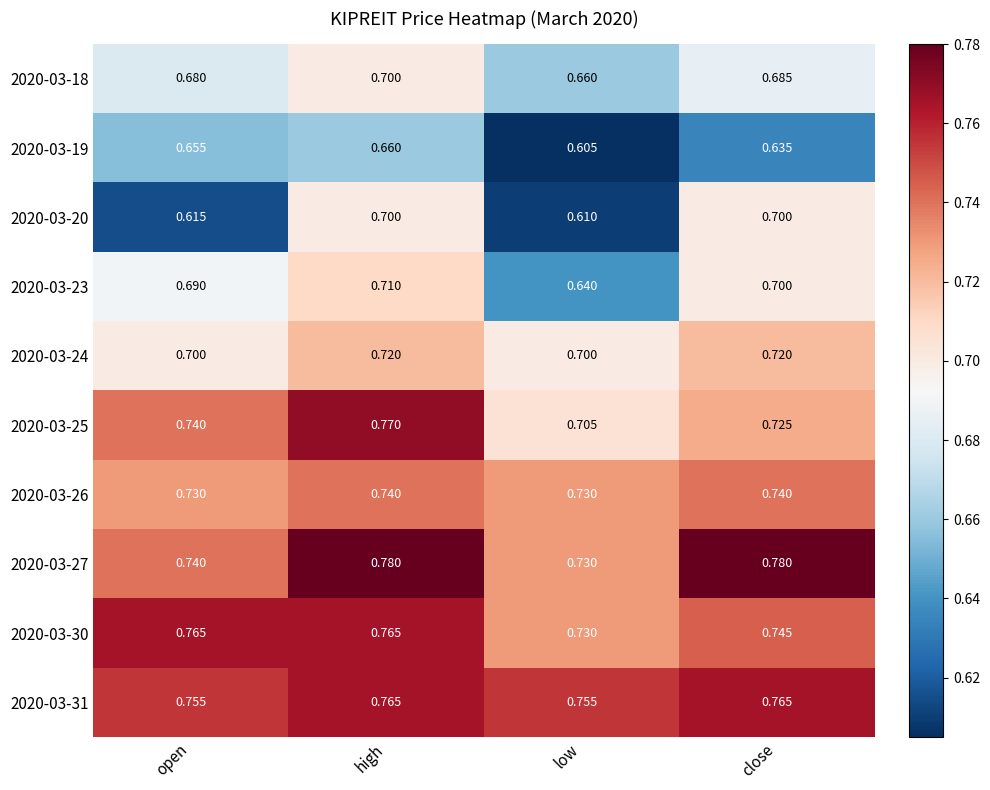

List the labels in order of 2020-03-25 value, largest first.

high, open, close, low